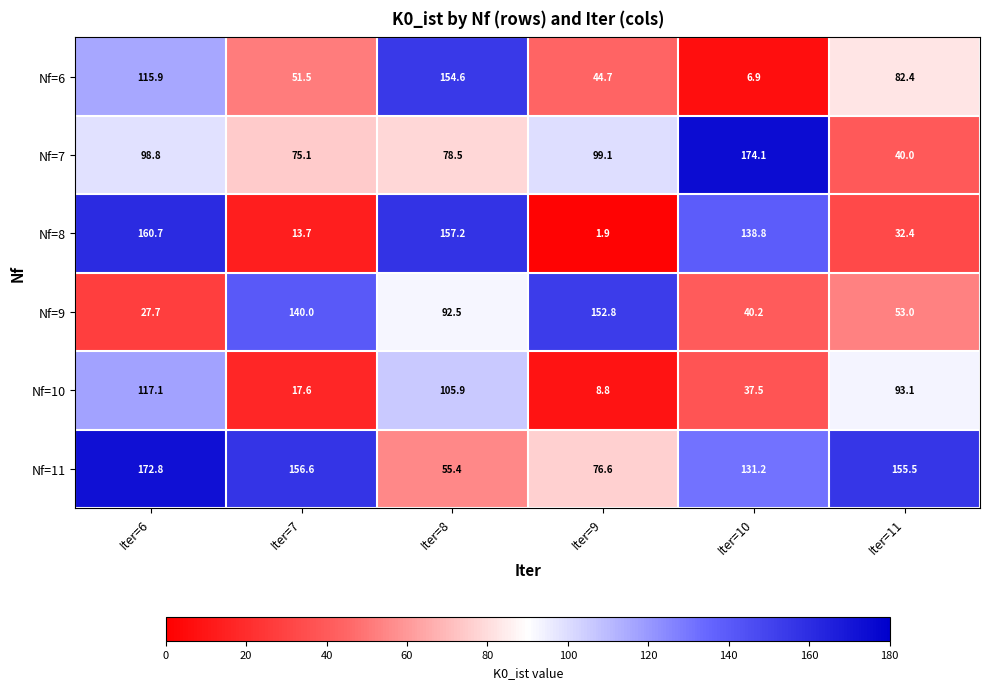

At which category does the chart reach its peak across all series?

Iter=10